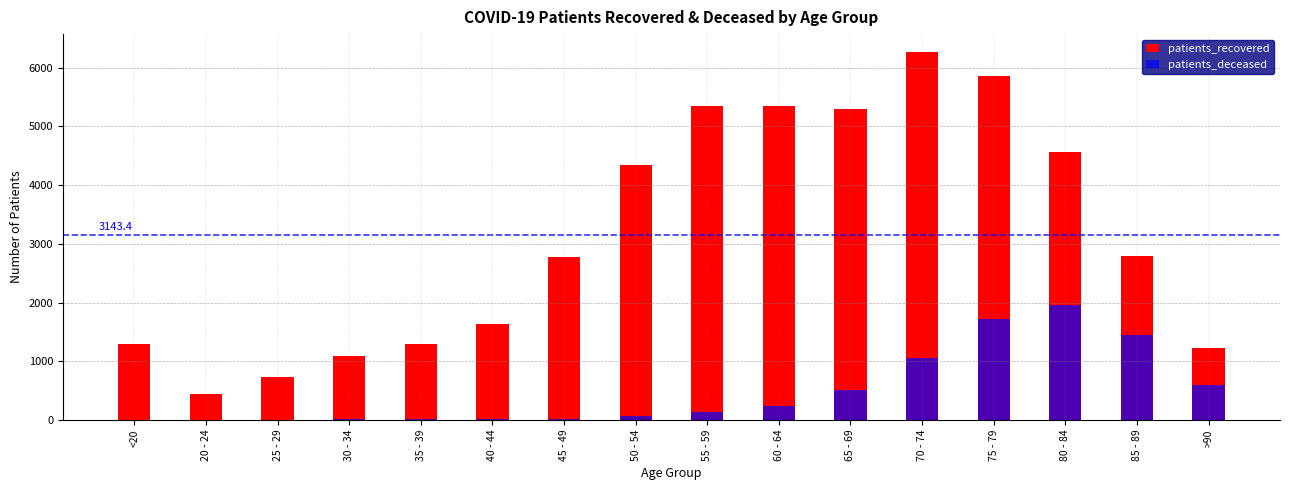

Does the chart contain any negative values?

No